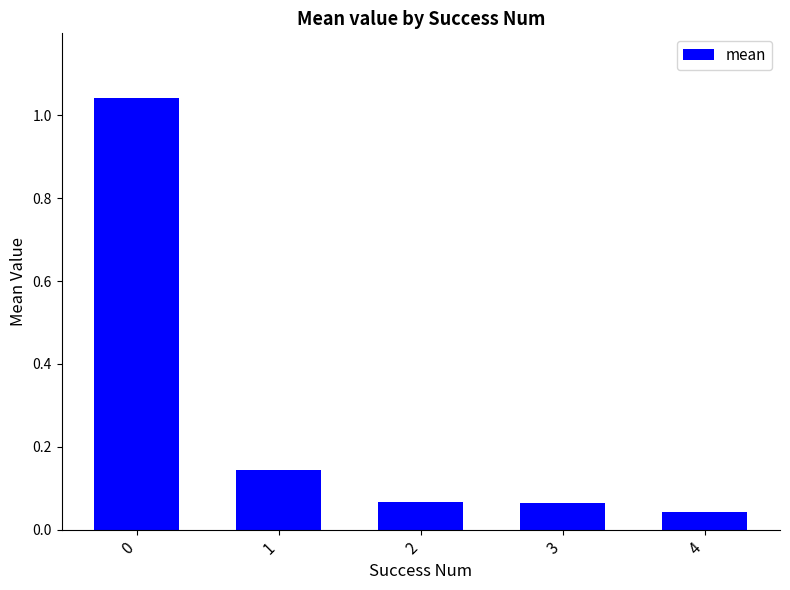

What is the average value?

0.3